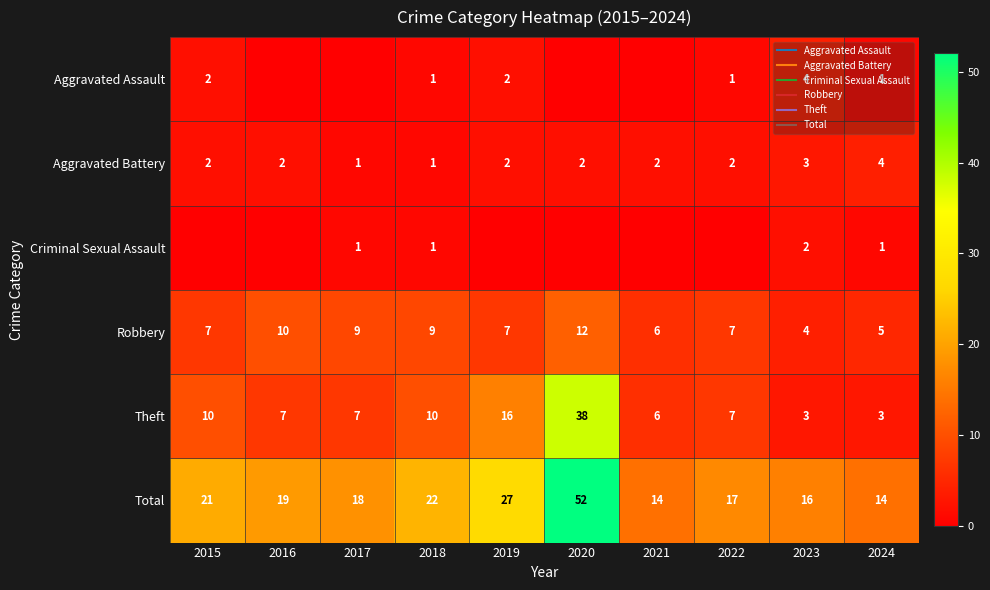

How many data points in Aggravated Assault are above 1?

3